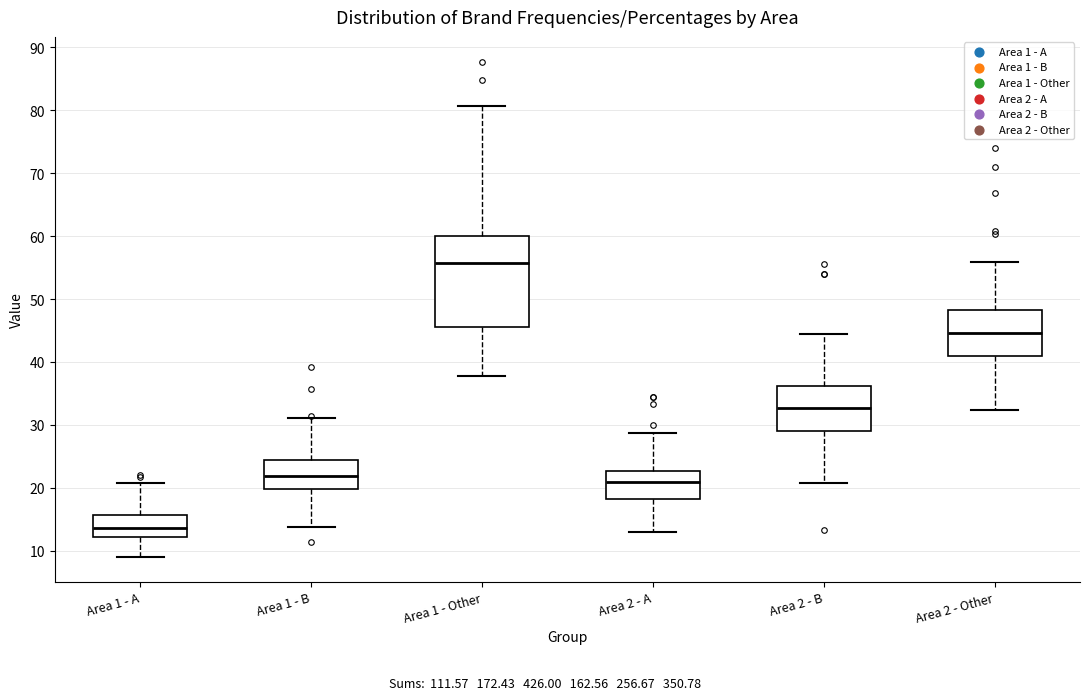

Reading left to right, read every box against the y-axis: the position of its median line, the range the box covers, and the ends of its whiskers. The values are not printed on the chart, so give them approximately, as read against the axis.

Area 1 - A: median 14, box 12 to 16, whiskers 9 to 21
Area 1 - B: median 22, box 20 to 24, whiskers 14 to 31
Area 1 - Other: median 56, box 46 to 60, whiskers 38 to 81
Area 2 - A: median 21, box 18 to 23, whiskers 13 to 29
Area 2 - B: median 33, box 29 to 36, whiskers 21 to 44
Area 2 - Other: median 45, box 41 to 48, whiskers 32 to 56